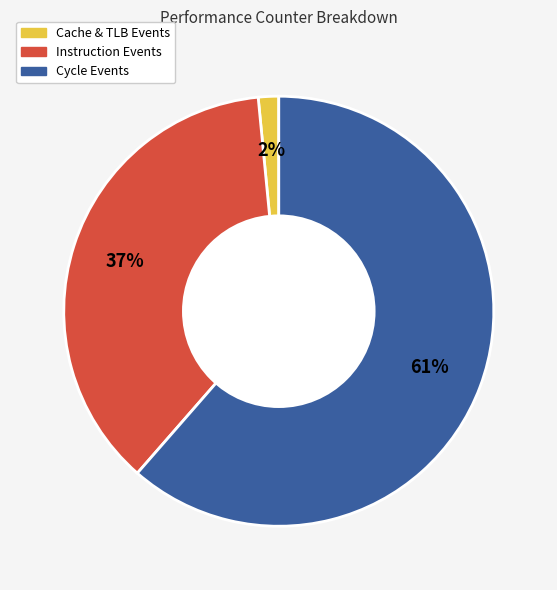

True or false: Instruction Events accounts for 37% of the total.

True